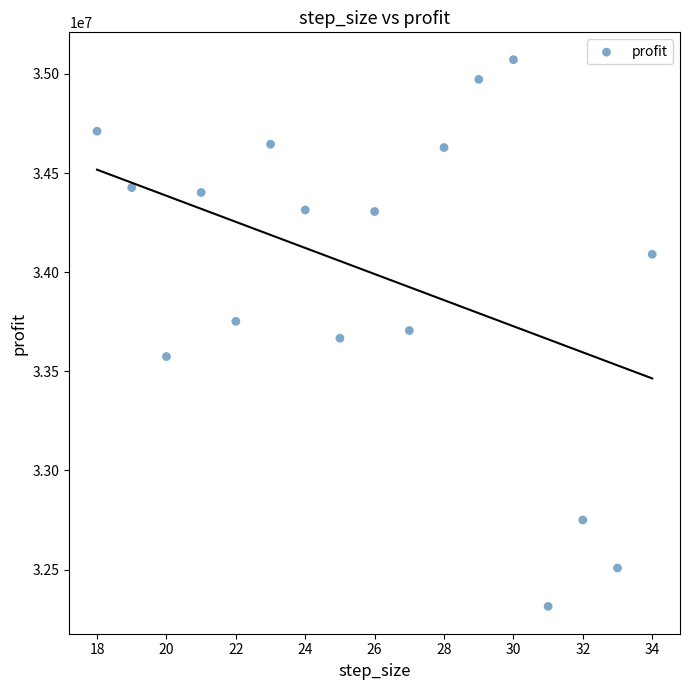

What is the range of X values (max minus min)?

16.0